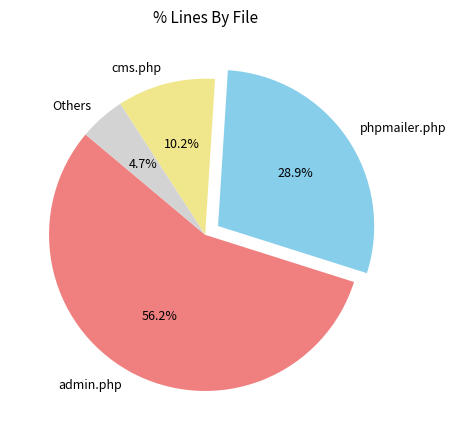

What is the largest slice in the pie chart?

admin.php